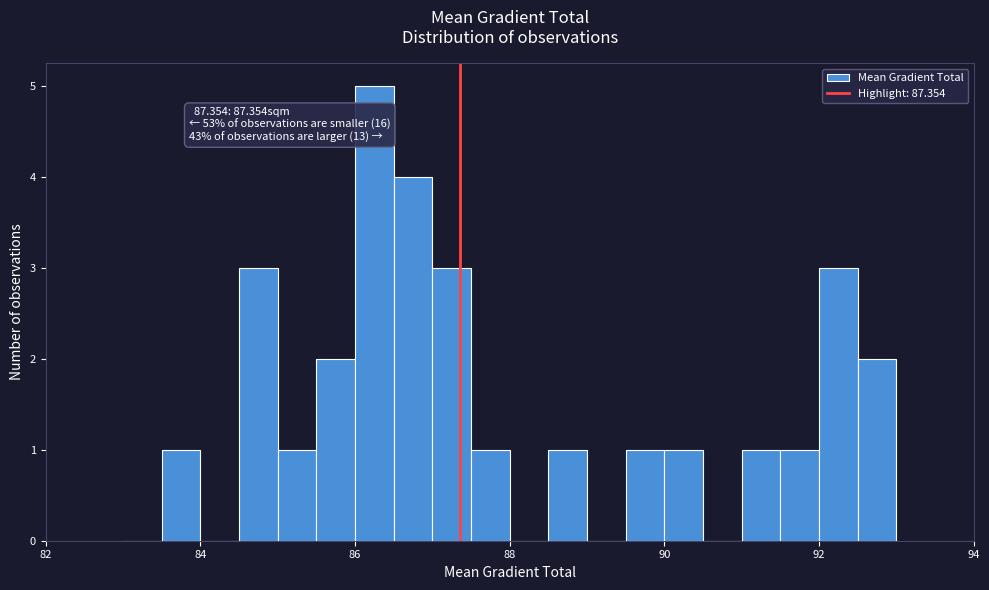

Read against the x-axis, roughly where is the centre of the tallest bar?

86.2